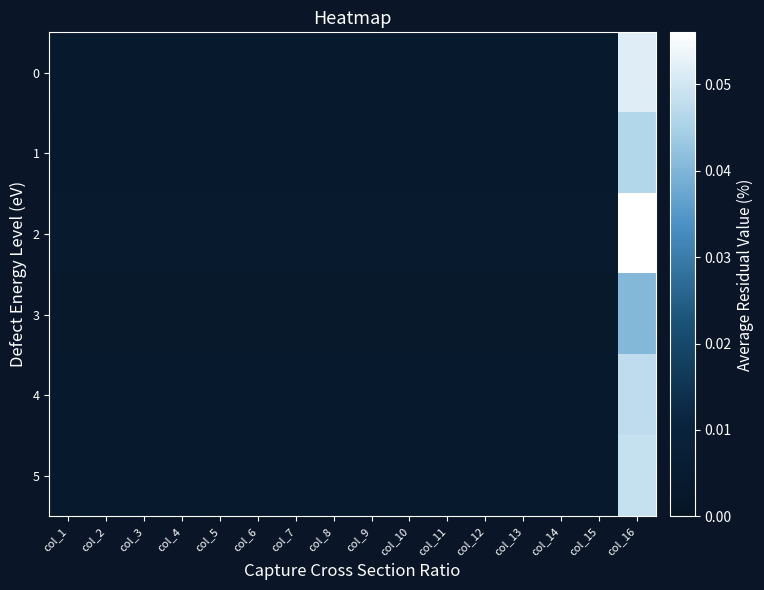

Reading right to left, what are all the values shown in this chart?

0: col_16=0.1	col_15=0.0	col_14=0.0	col_13=0.0	col_12=0.0	col_11=0.0	col_10=0.0	col_9=0.0	col_8=0.0	col_7=0.0	col_6=0.0	col_5=0.0	col_4=0.0	col_3=0.0	col_2=0.0	col_1=0.0
1: col_16=0.0	col_15=0.0	col_14=0.0	col_13=0.0	col_12=0.0	col_11=0.0	col_10=0.0	col_9=0.0	col_8=0.0	col_7=0.0	col_6=0.0	col_5=0.0	col_4=0.0	col_3=0.0	col_2=0.0	col_1=0.0
2: col_16=0.1	col_15=0.0	col_14=0.0	col_13=0.0	col_12=0.0	col_11=0.0	col_10=0.0	col_9=0.0	col_8=0.0	col_7=0.0	col_6=0.0	col_5=0.0	col_4=0.0	col_3=0.0	col_2=0.0	col_1=0.0
3: col_16=0.0	col_15=0.0	col_14=0.0	col_13=0.0	col_12=0.0	col_11=0.0	col_10=0.0	col_9=0.0	col_8=0.0	col_7=0.0	col_6=0.0	col_5=0.0	col_4=0.0	col_3=0.0	col_2=0.0	col_1=0.0
4: col_16=0.0	col_15=0.0	col_14=0.0	col_13=0.0	col_12=0.0	col_11=0.0	col_10=0.0	col_9=0.0	col_8=0.0	col_7=0.0	col_6=0.0	col_5=0.0	col_4=0.0	col_3=0.0	col_2=0.0	col_1=0.0
5: col_16=0.0	col_15=0.0	col_14=0.0	col_13=0.0	col_12=0.0	col_11=0.0	col_10=0.0	col_9=0.0	col_8=0.0	col_7=0.0	col_6=0.0	col_5=0.0	col_4=0.0	col_3=0.0	col_2=0.0	col_1=0.0